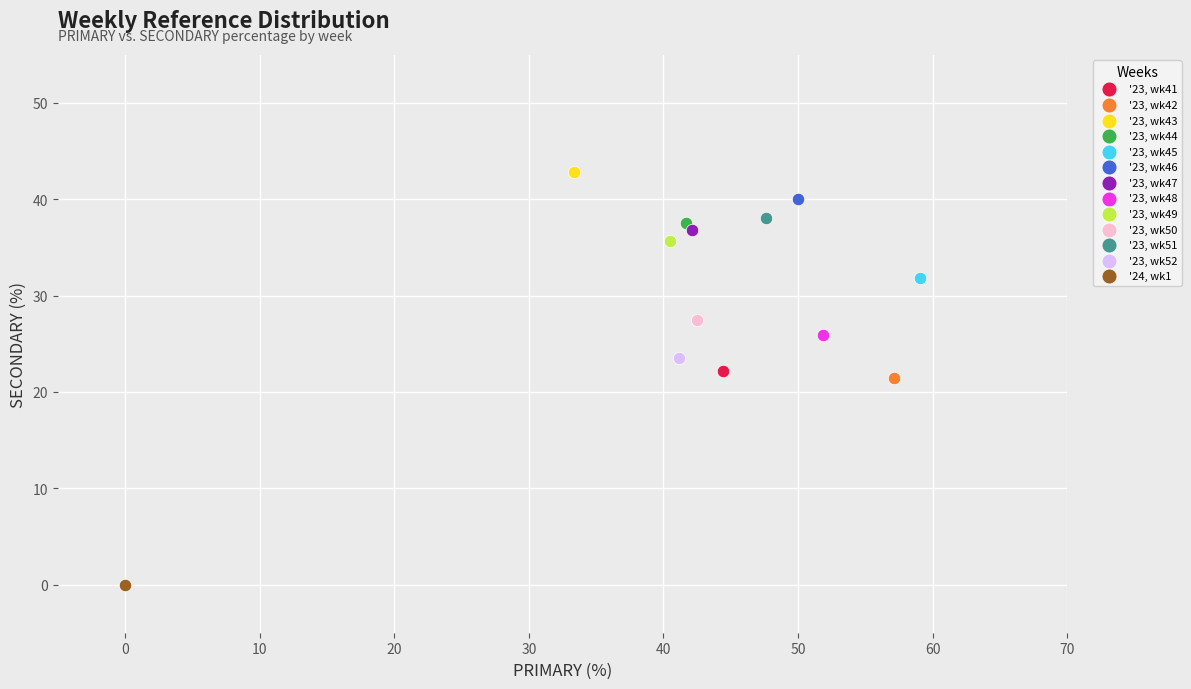

Which series contains the lowest Y value?

'24, wk1